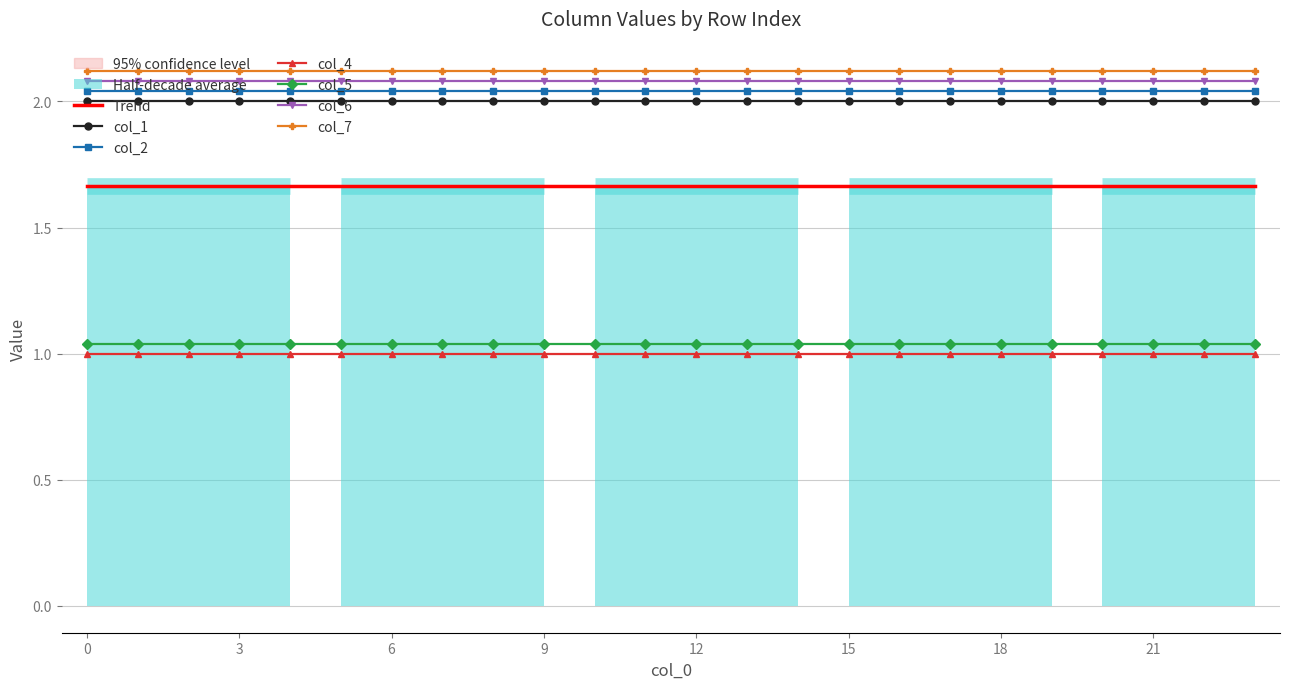

Which series has the largest range (max minus min)?

col_1